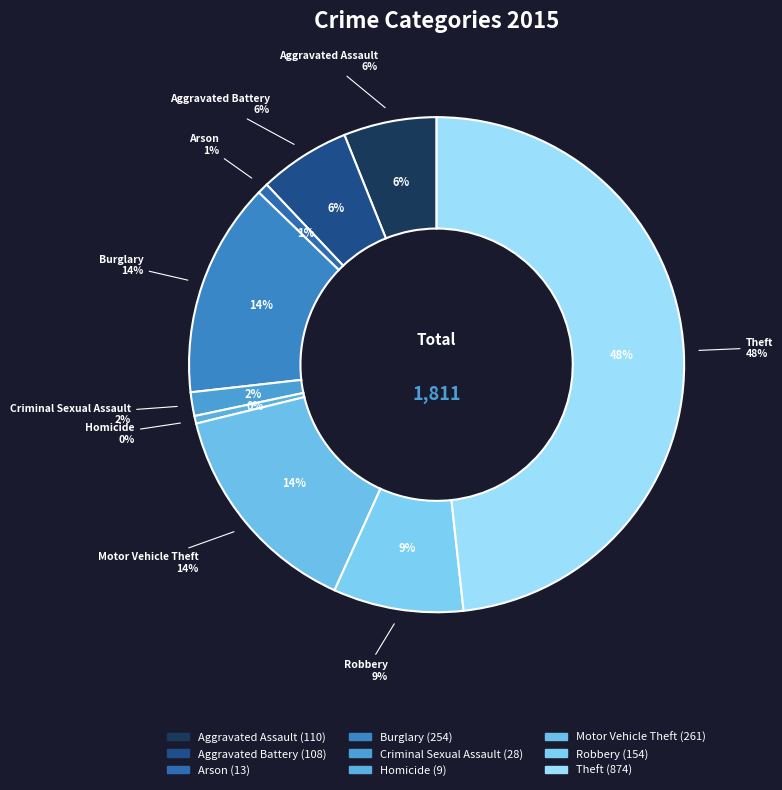

Does any single category account for the majority?

No